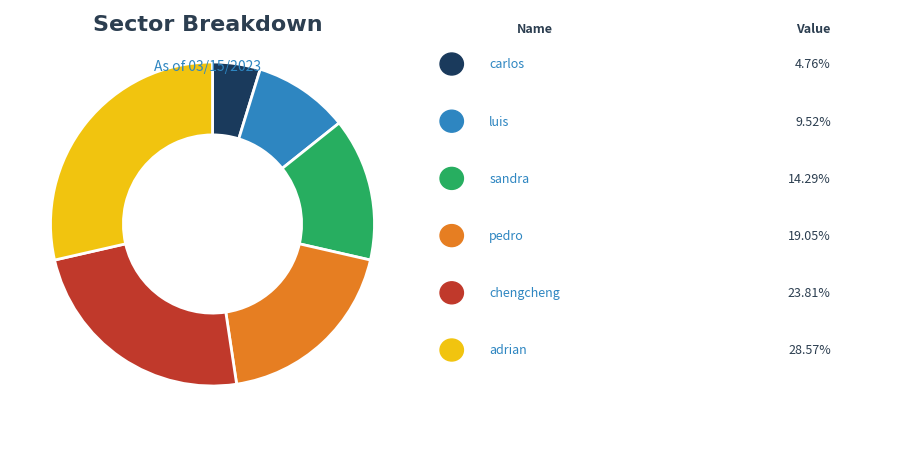

Count the number of slices in the pie.

6